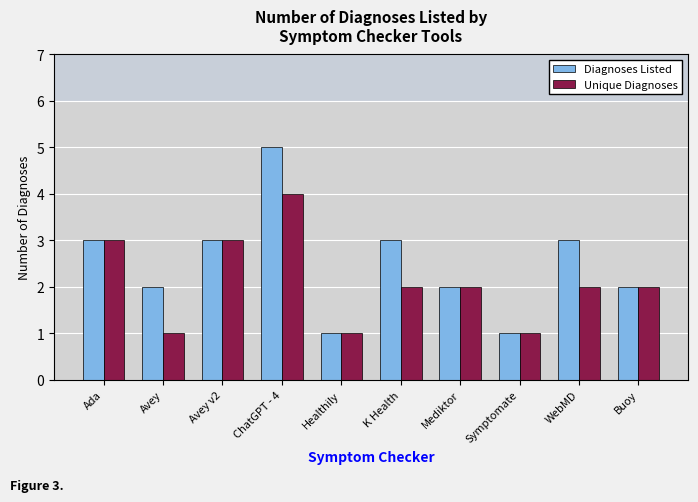

Is it true that Unique Diagnoses equals 1 at Mediktor?

False